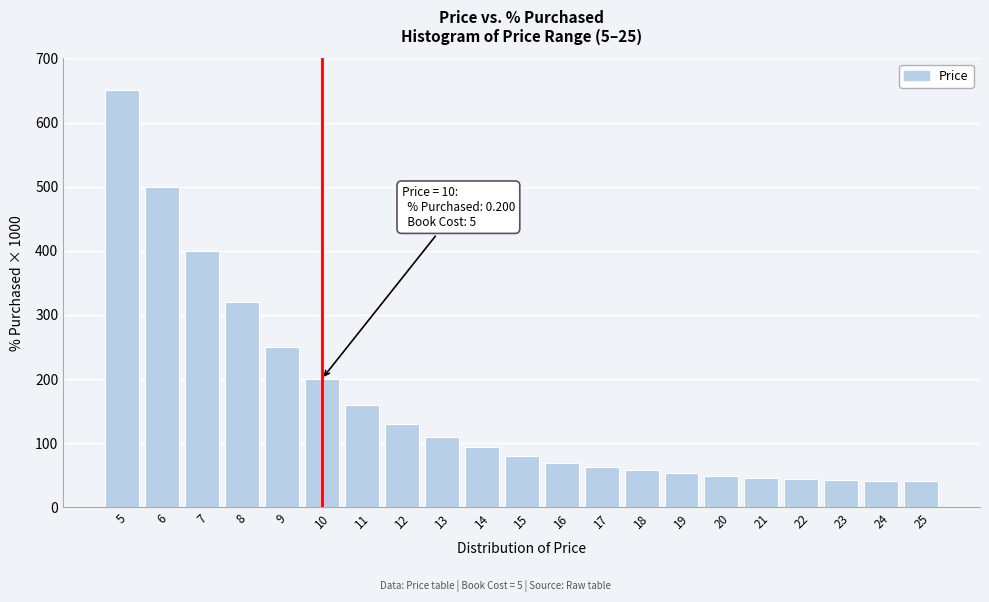

What is the minimum value shown in the chart?

41